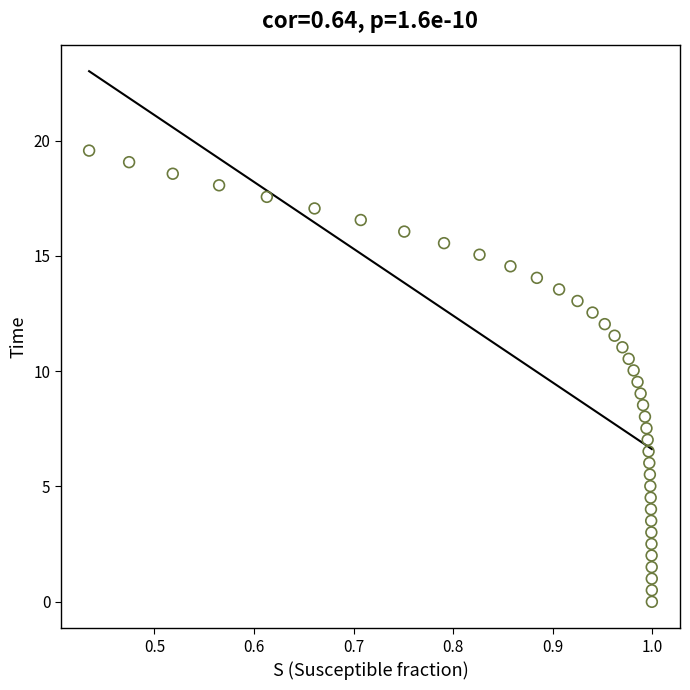

What is the range of X values (max minus min)?

0.6